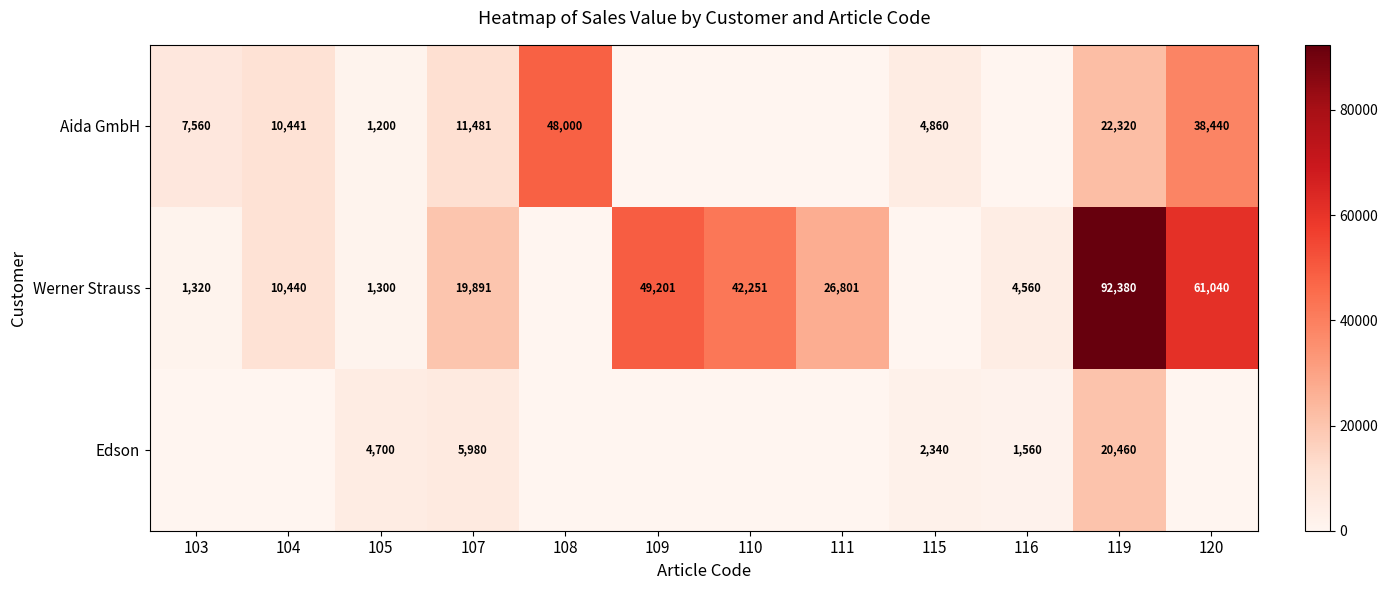

Which has a higher value, 109 or 120?

120